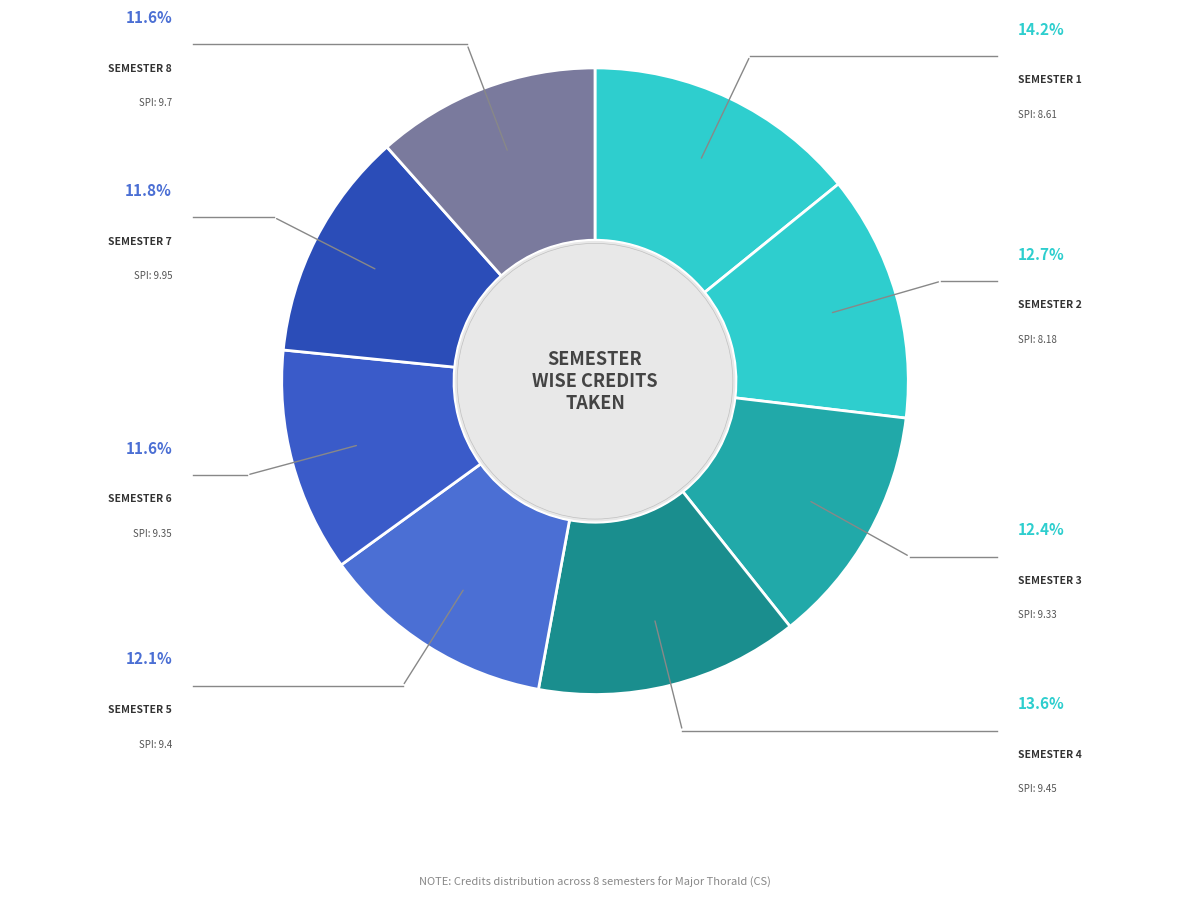

How many slices are in this pie chart?

8